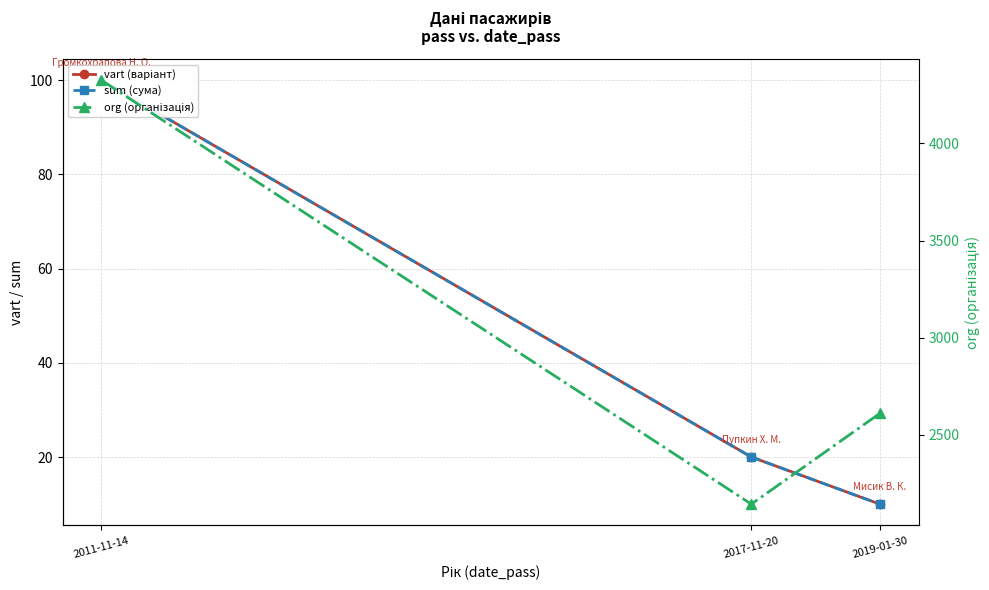

At which category is the sum across all series the highest?

2011-11-14